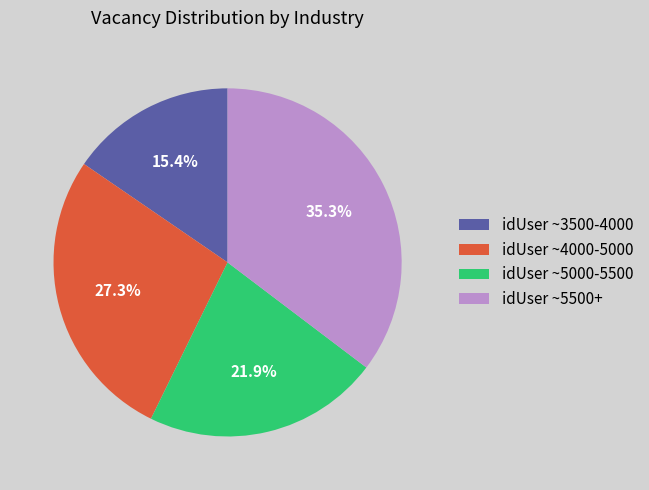

Combined, what portion of the pie is idUser ~5000-5500 and idUser ~5500+?

57.3%